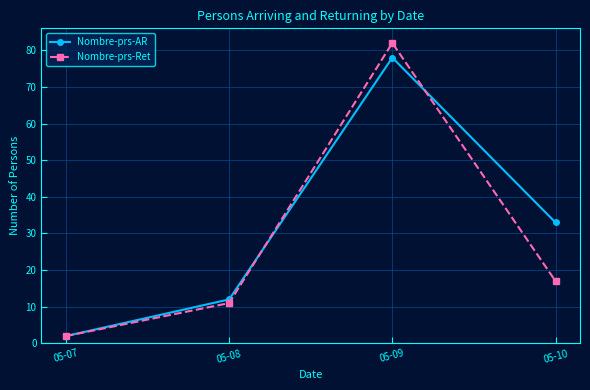

List the series in order of their peak value, highest first.

Nombre-prs-Ret, Nombre-prs-AR